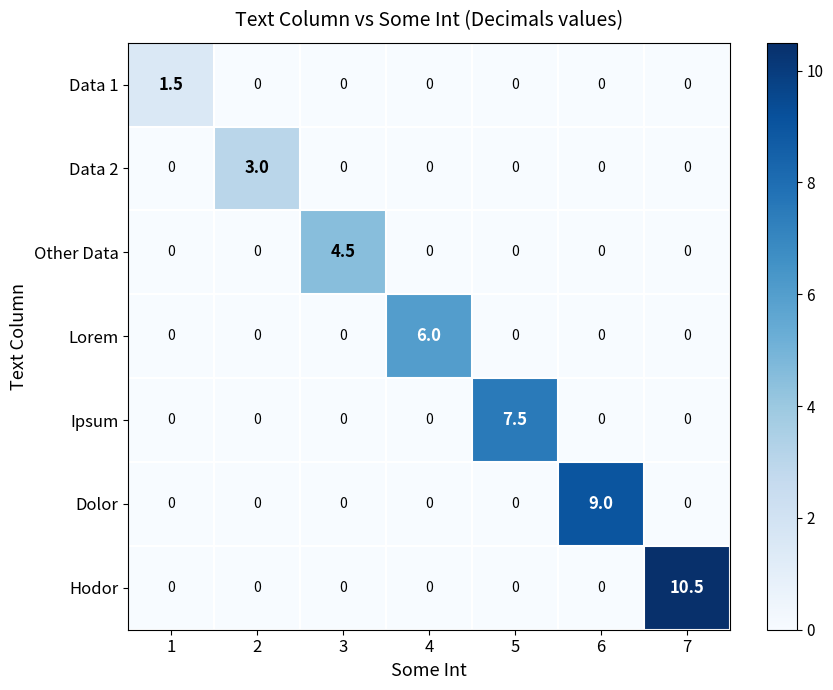

At which category is the sum across all series the highest?

7